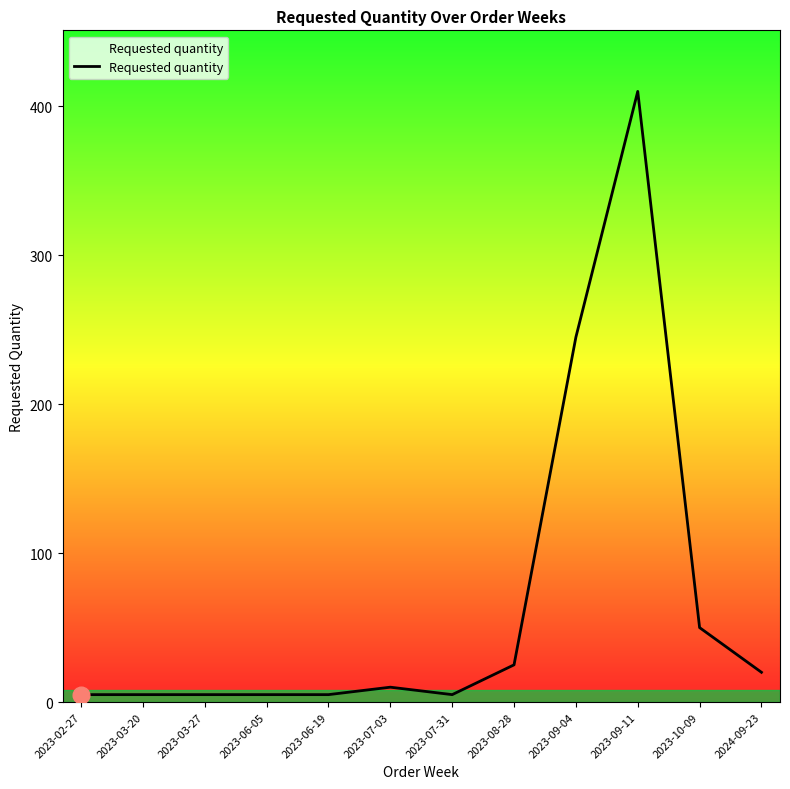

What is the difference between the values at 2023-07-31 and 2024-09-23?

15